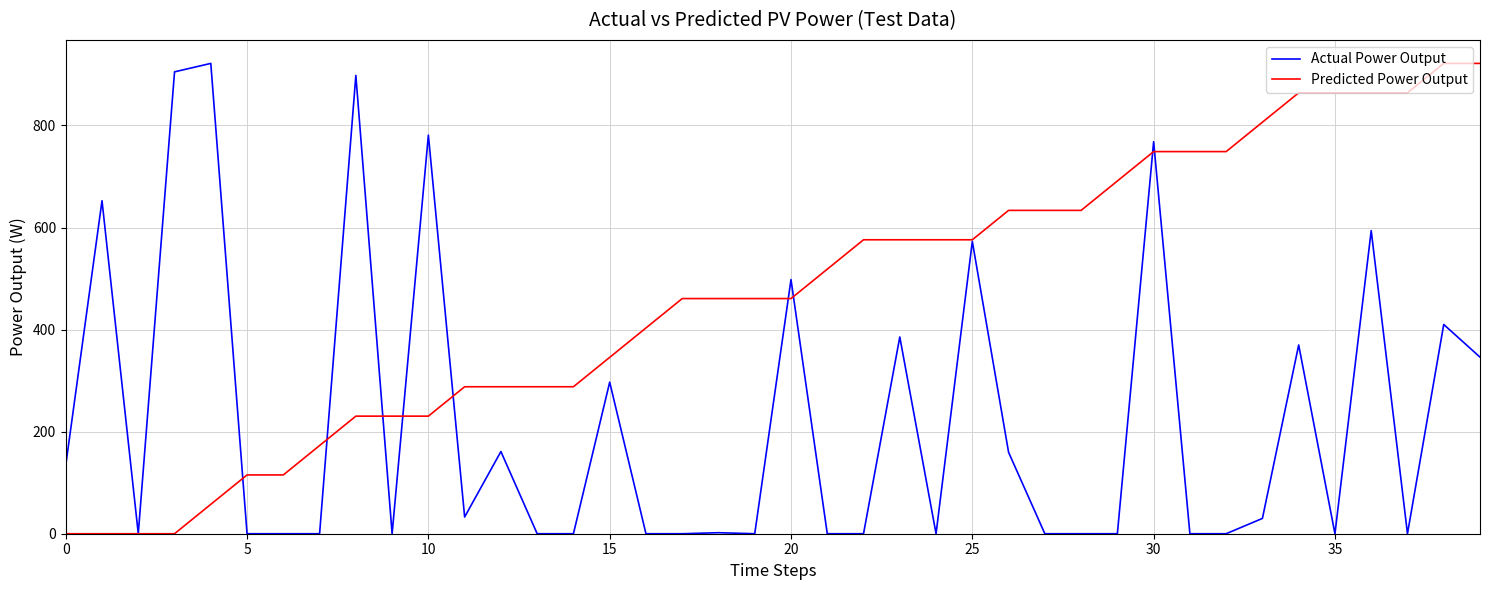

Which series has the largest total across all categories?

Predicted Power Output